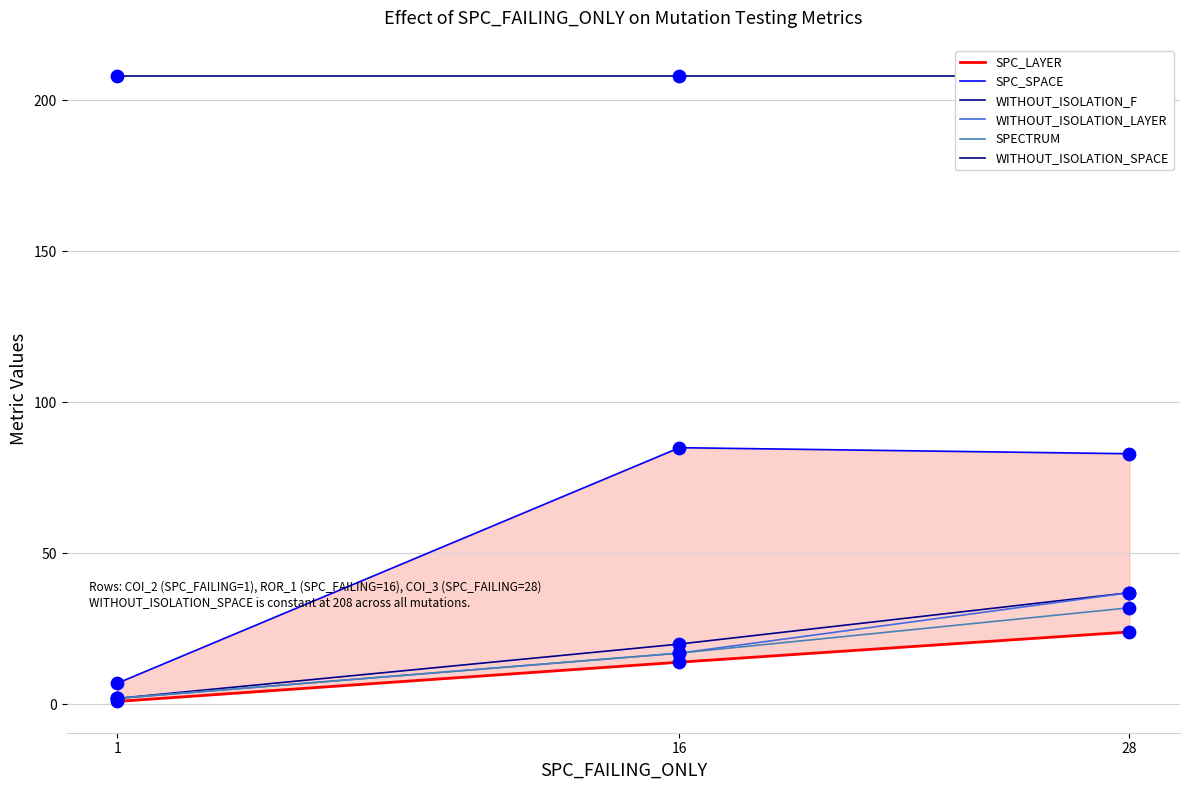

Which series has the largest total across all categories?

WITHOUT_ISOLATION_SPACE